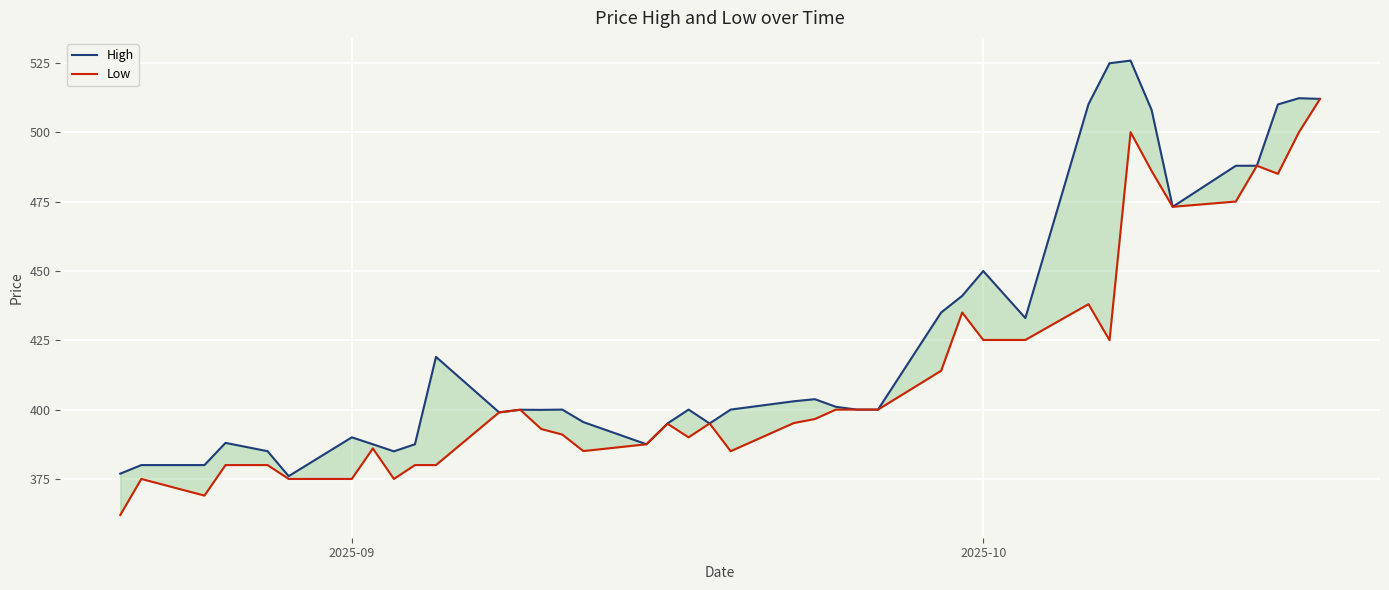

True or false: High and Low cross at least once.

False